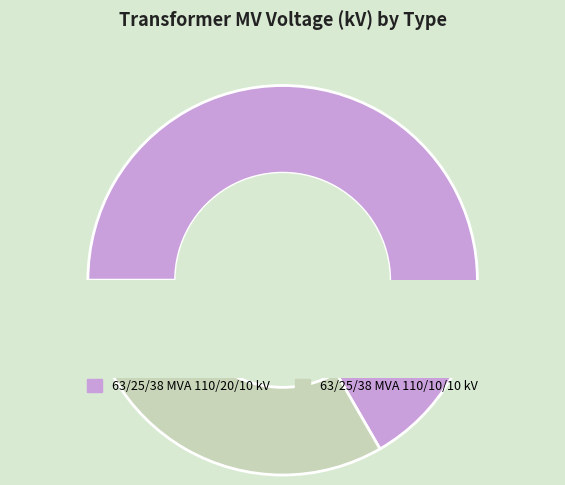

To the nearest percent, what is the average slice percentage?

50%